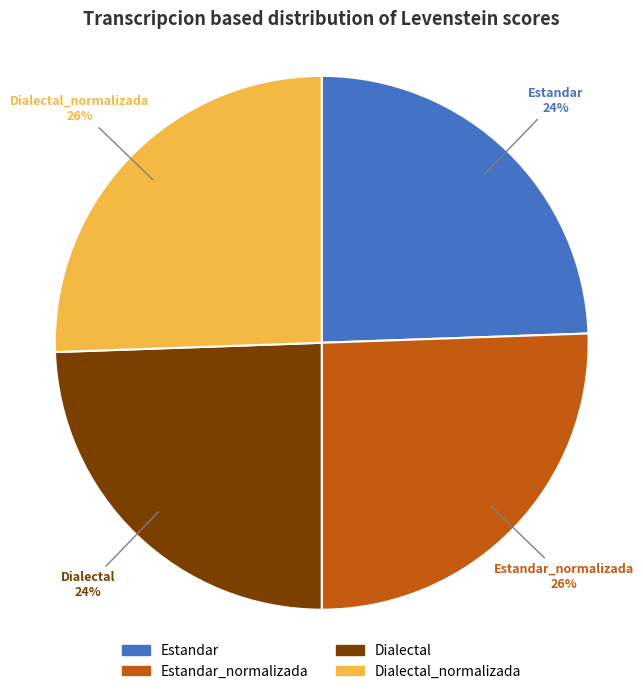

How many slices are in this pie chart?

4